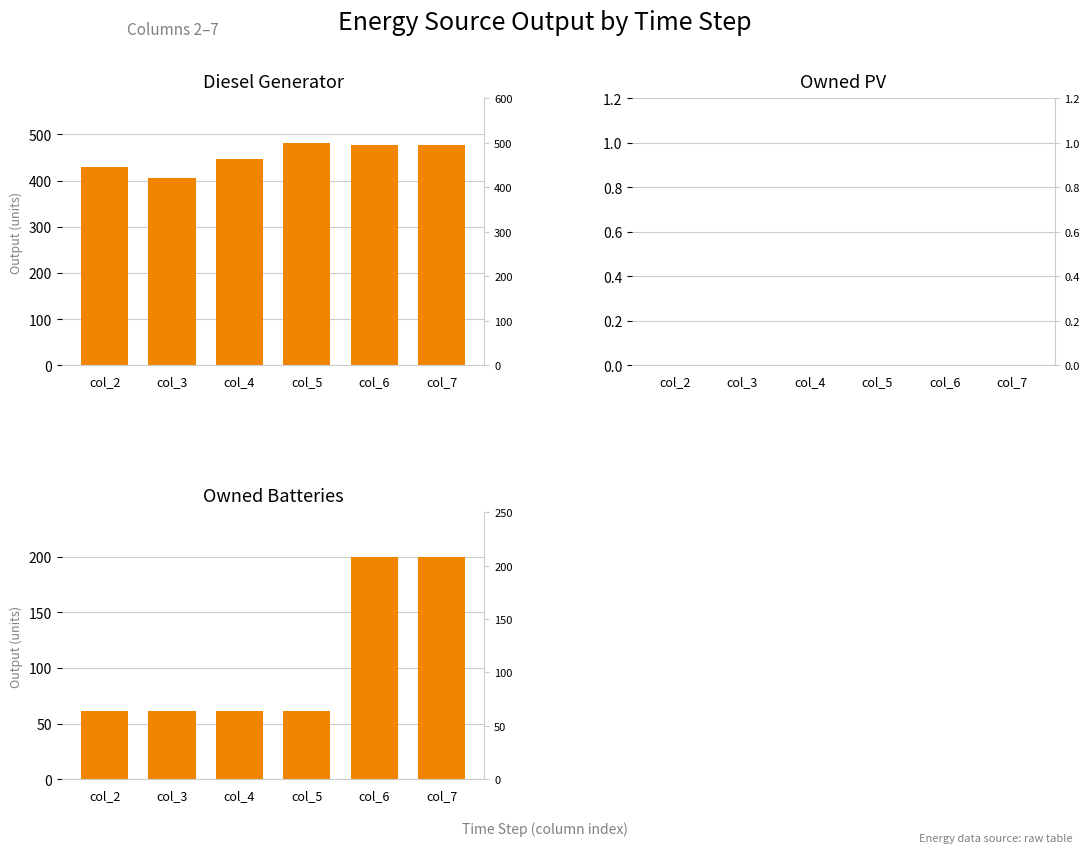

What is the spread (max minus min) of values at col_6?

476.0